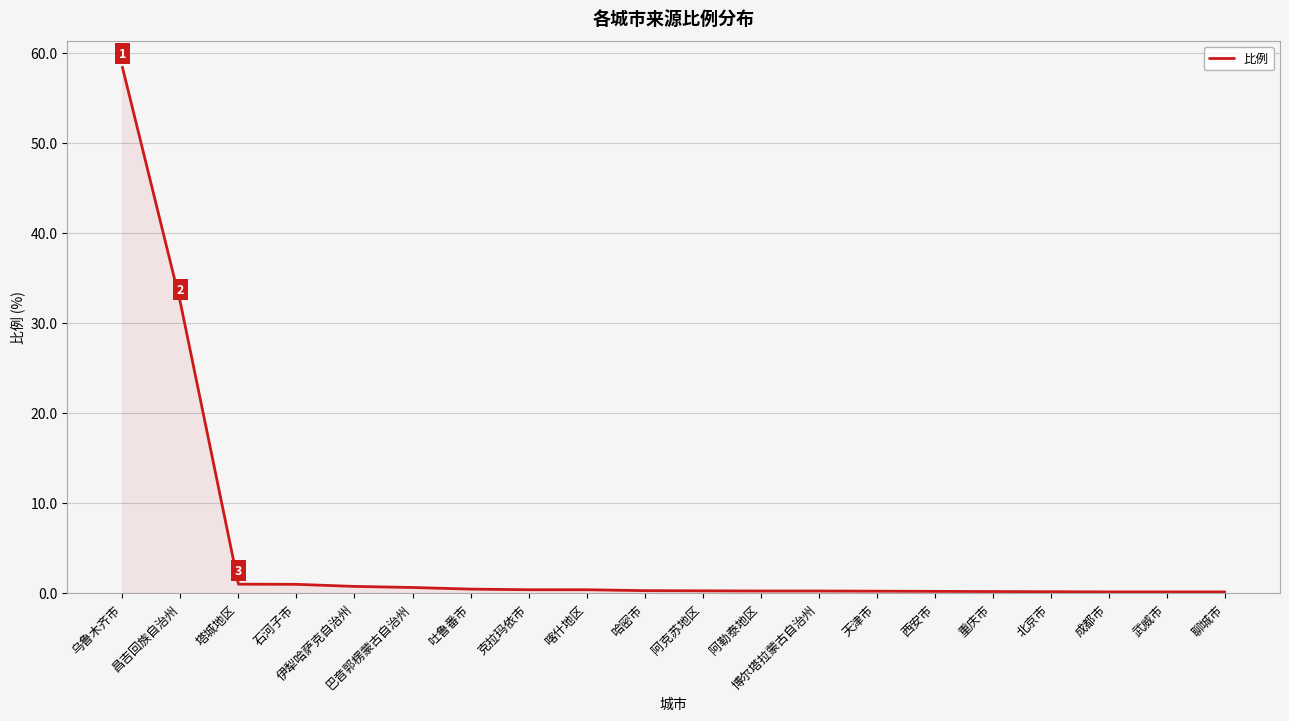

What position from the right is 昌吉回族自治州?

19